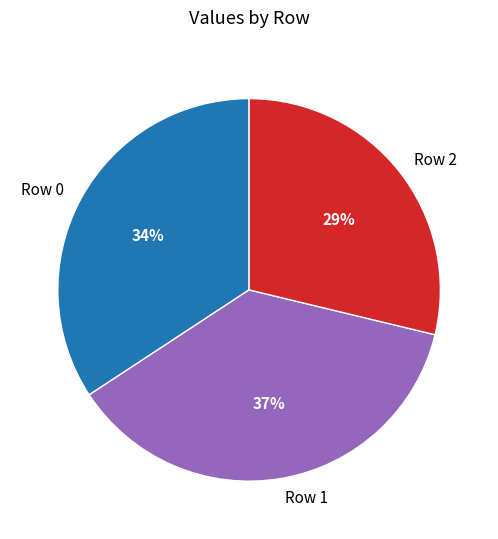

Do Row 2 and Row 1 together represent more than half of the pie?

Yes